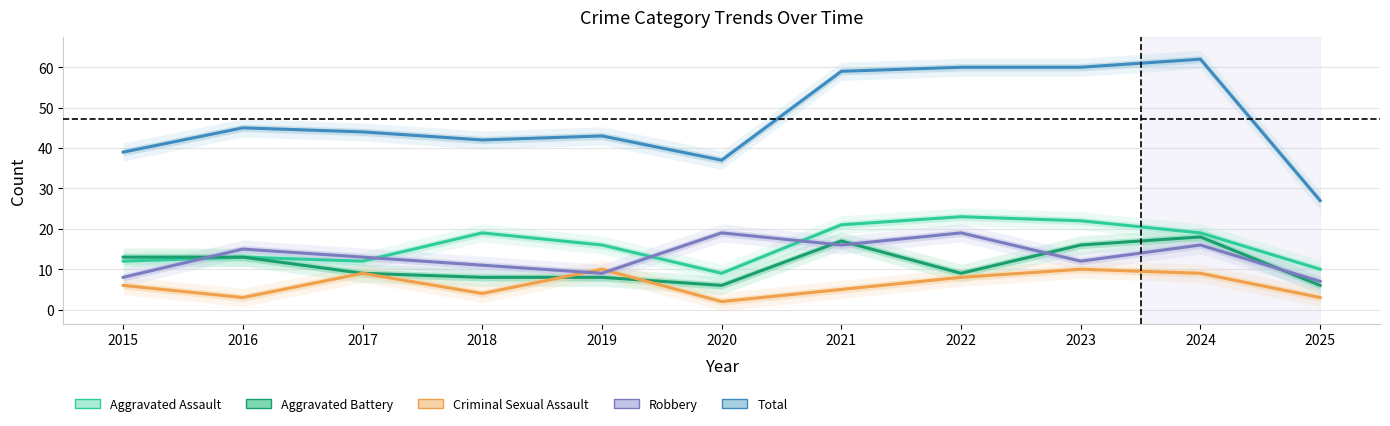

What is the value of the Aggravated Battery point at the 4th from the left?

8